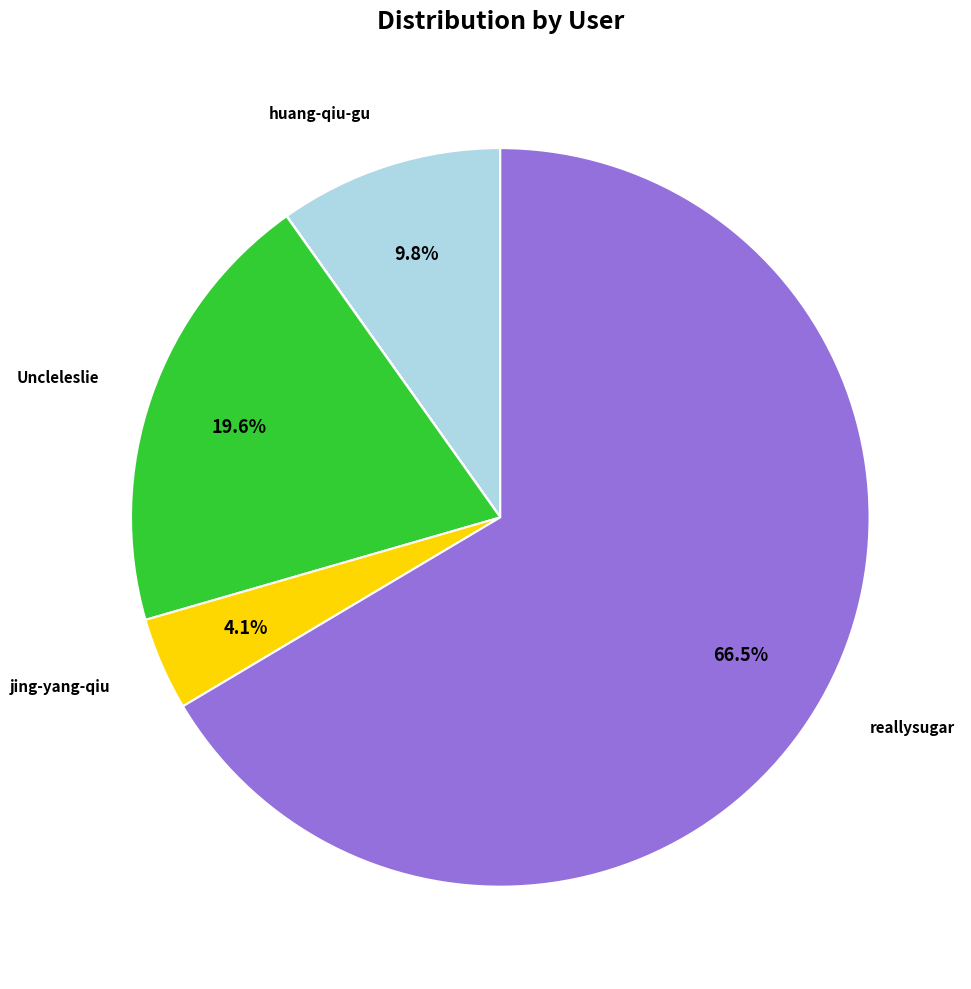

Is there any slice that represents more than half of the pie?

Yes